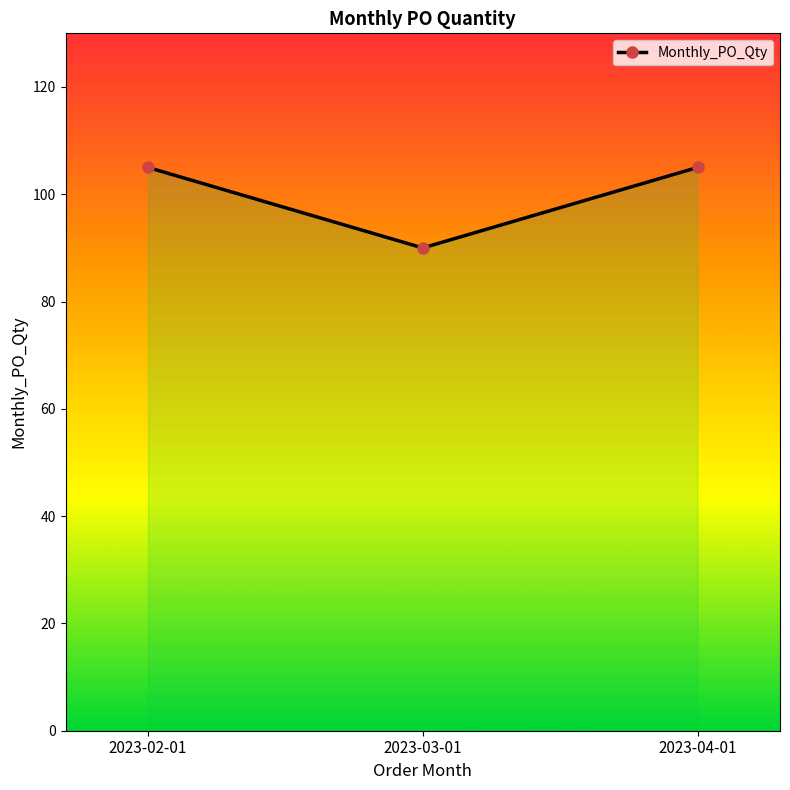

Reading right to left, transcribe all the data shown in this chart.

105	90	105